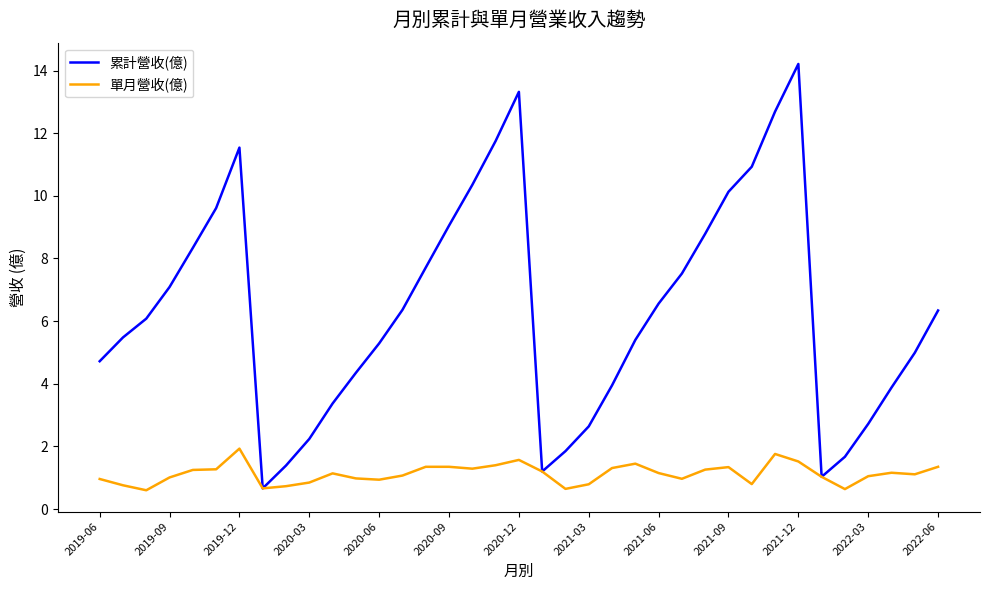

Rank the series by their maximum value, from highest to lowest.

累計營收(億), 單月營收(億)